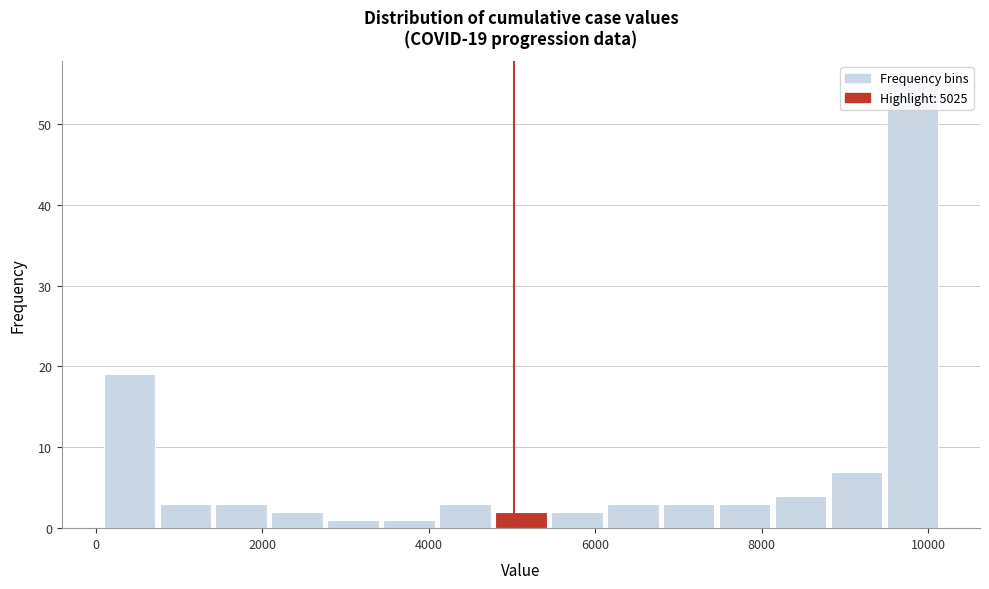

Around what value on the x-axis is the tallest bar? Give the approximate position of its centre, as read against the axis.

9800